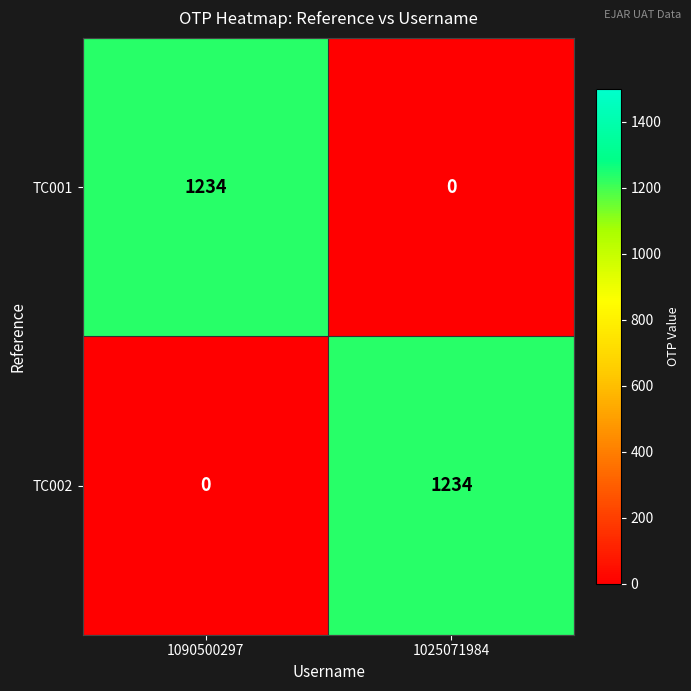

Where is TC002 nearest to the value 617?

1090500297